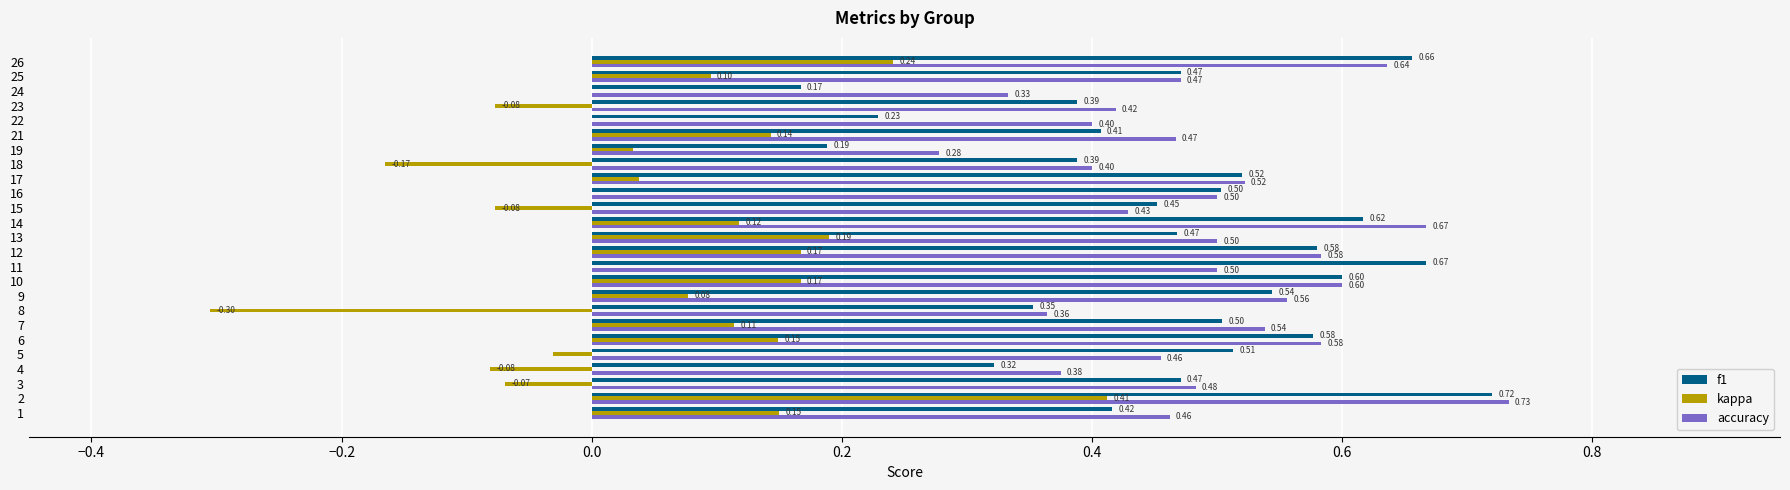

Which series changed the most between 22 and 24?

accuracy